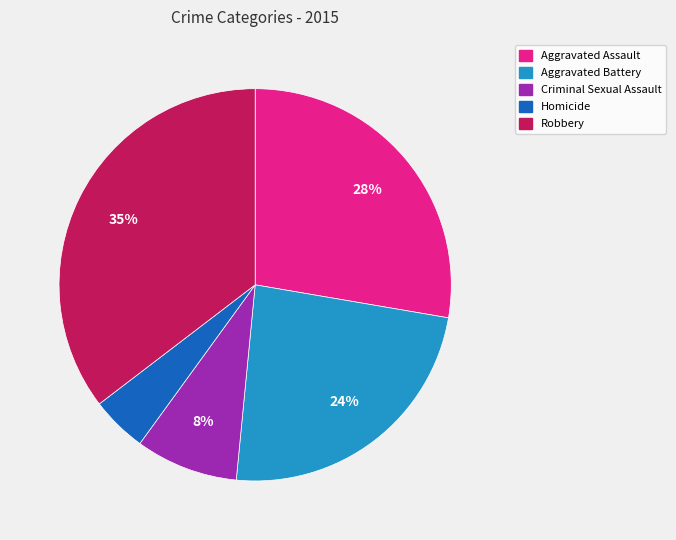

To the nearest percent, what portion does Aggravated Assault represent?

28%